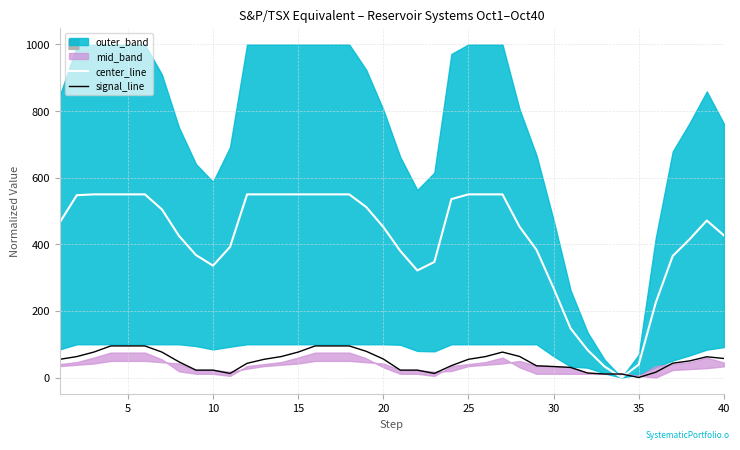

True or false: center_line has a value of 989.5 at 25.

False